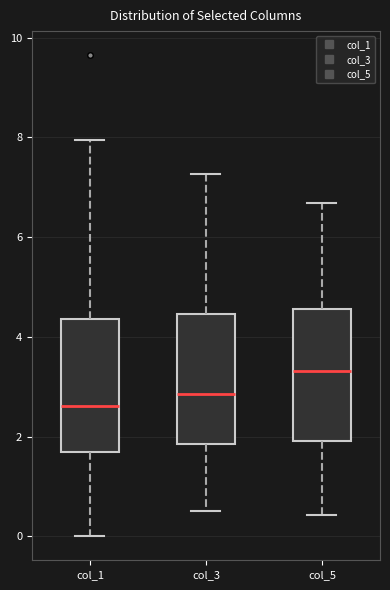

Which box's median line is the highest?

col_5